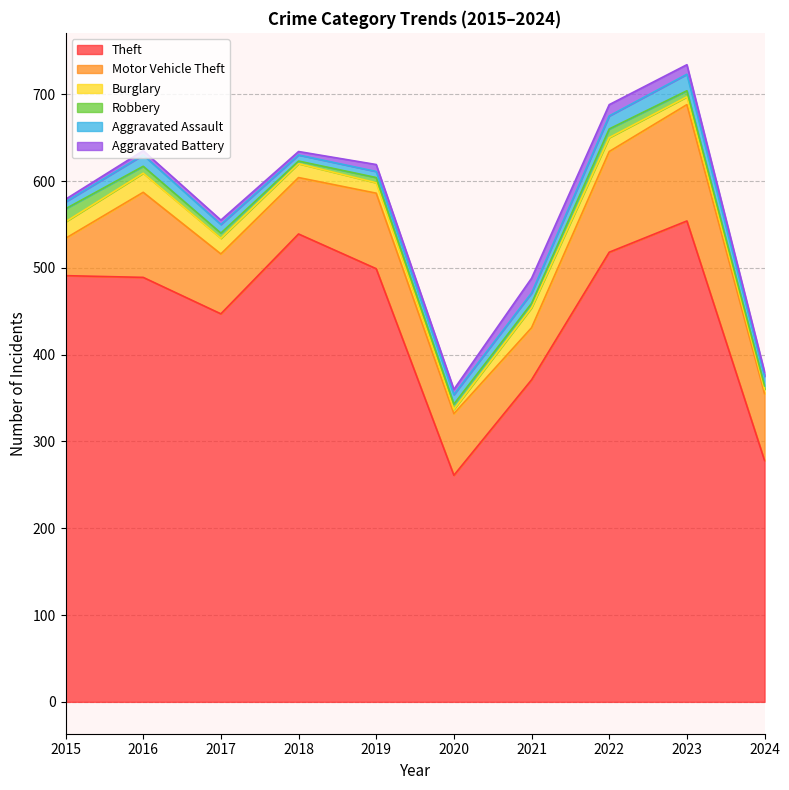

Does the chart display data point markers on the line(s)?

No